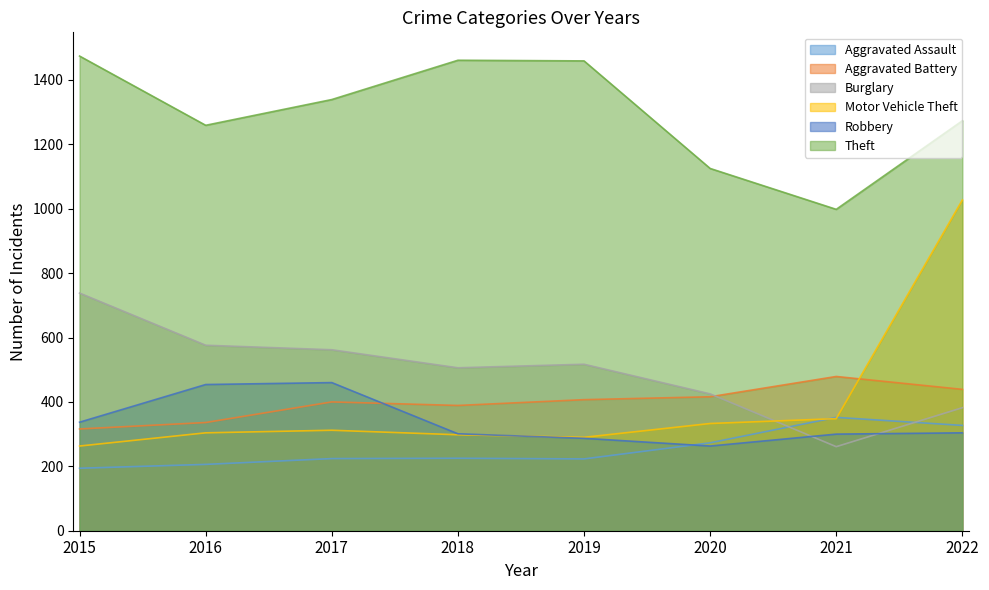

Reading left to right, transcribe all the data shown in this chart.

Aggravated Assault: 2015=194	2016=206	2017=224	2018=225	2019=223	2020=273	2021=352	2022=327
Aggravated Battery: 2015=316	2016=336	2017=400	2018=389	2019=407	2020=416	2021=479	2022=439
Burglary: 2015=738	2016=576	2017=562	2018=506	2019=517	2020=425	2021=261	2022=382
Motor Vehicle Theft: 2015=263	2016=304	2017=312	2018=298	2019=290	2020=333	2021=348	2022=1027
Robbery: 2015=337	2016=454	2017=460	2018=301	2019=287	2020=263	2021=300	2022=304
Theft: 2015=1474	2016=1259	2017=1339	2018=1461	2019=1459	2020=1125	2021=998	2022=1273